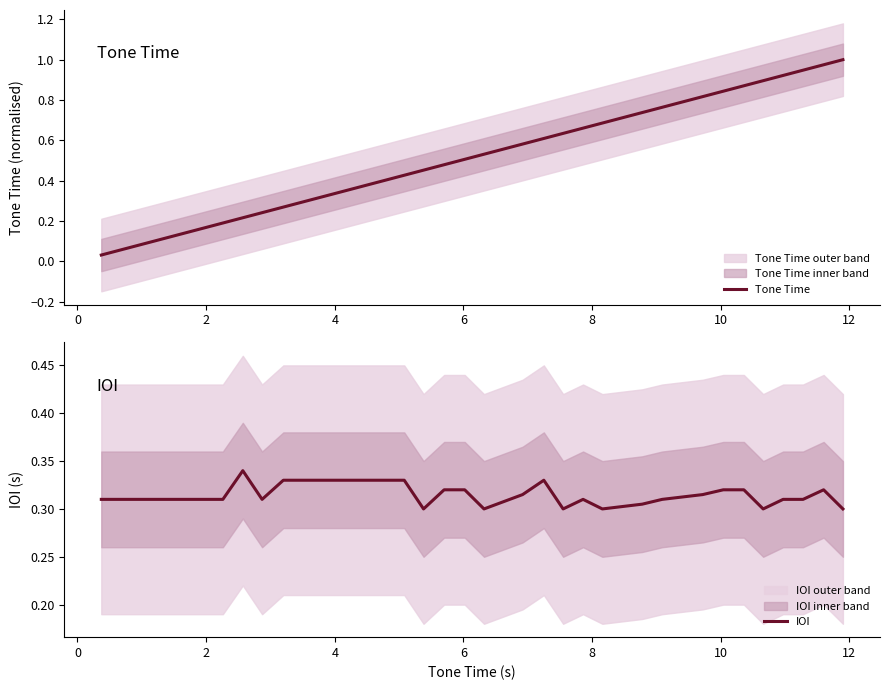

The value of IOI at 29 is 0.1. True or false?

False